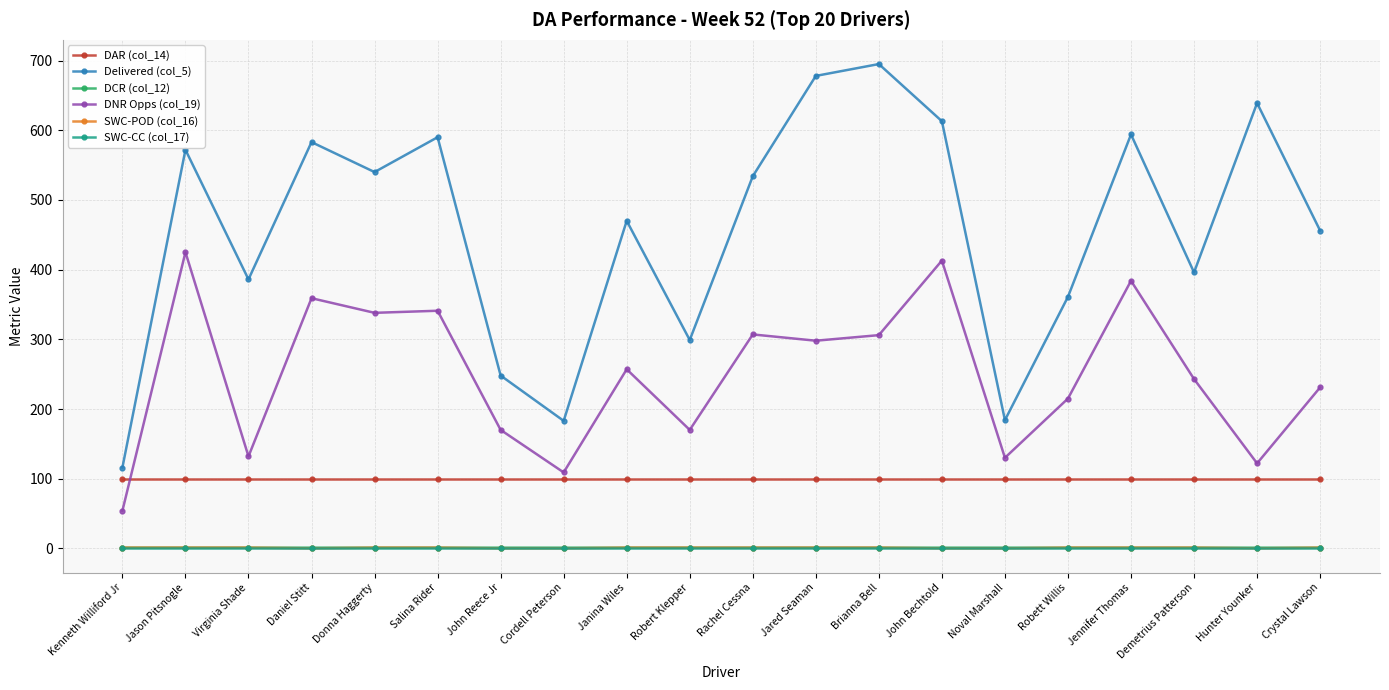

True or false: Delivered (col_5) and DCR (col_12) cross at least once.

False